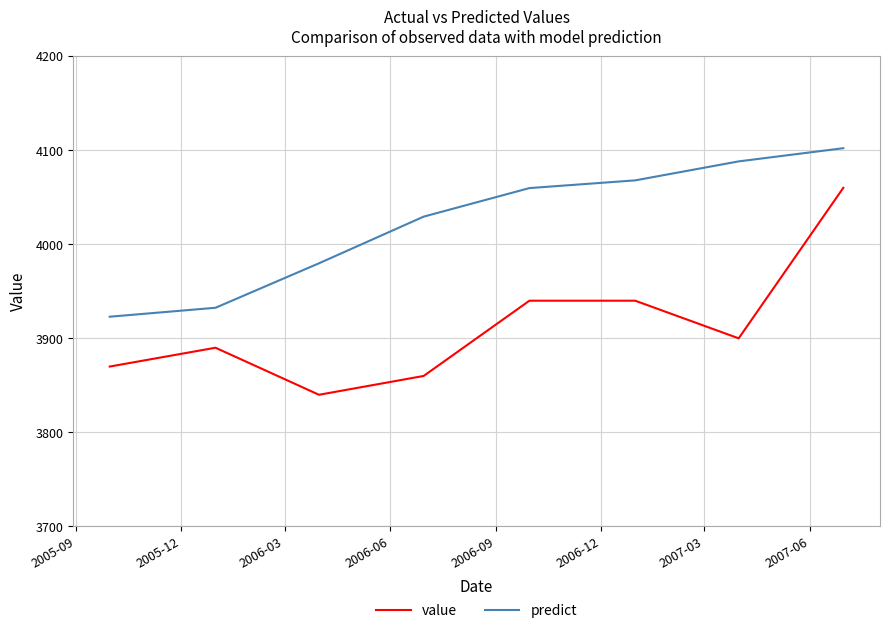

What is the greatest value displayed?

4102.1